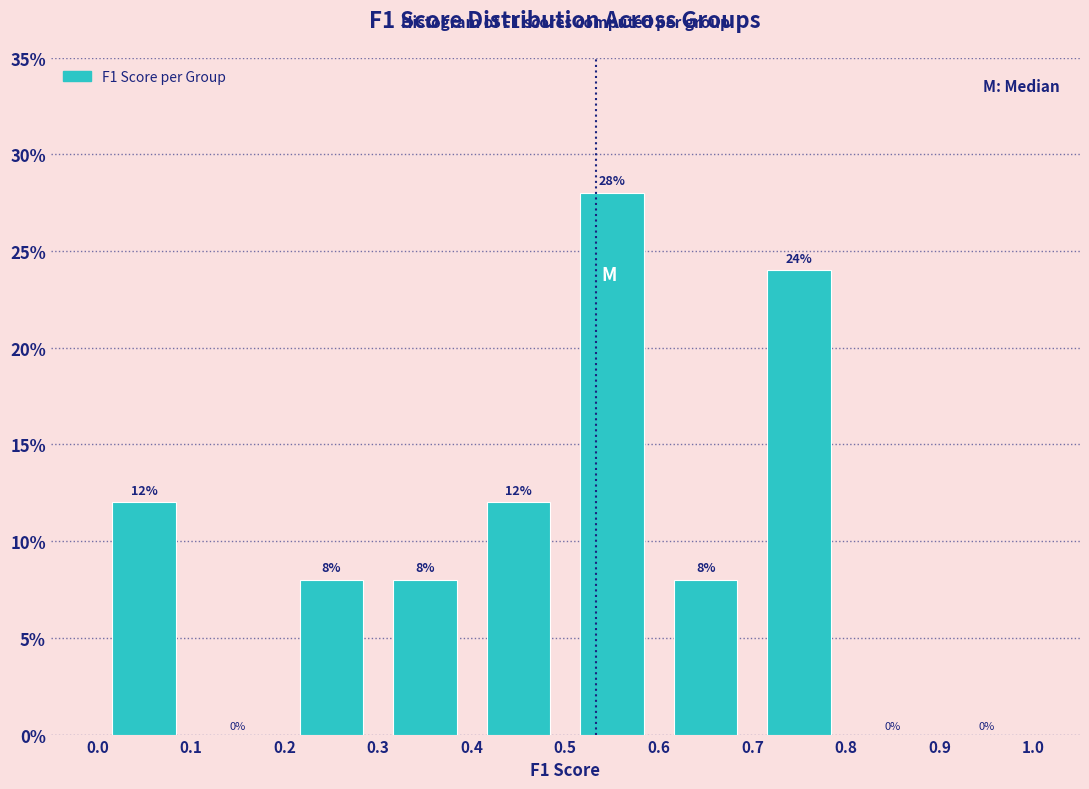

Over which range of the x-axis is the bar tallest?

0.5 to 0.6